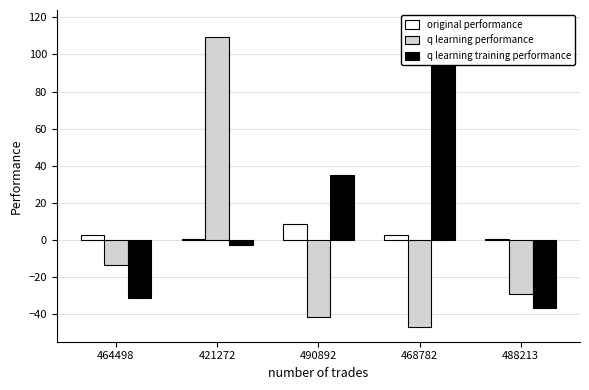

At how many categories does at least one series exceed 32?

3